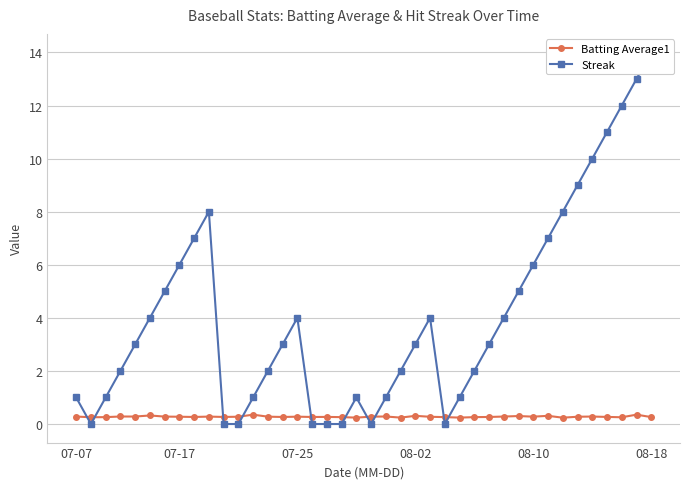

How many Batting Average1 values are between 0 and 1?

40